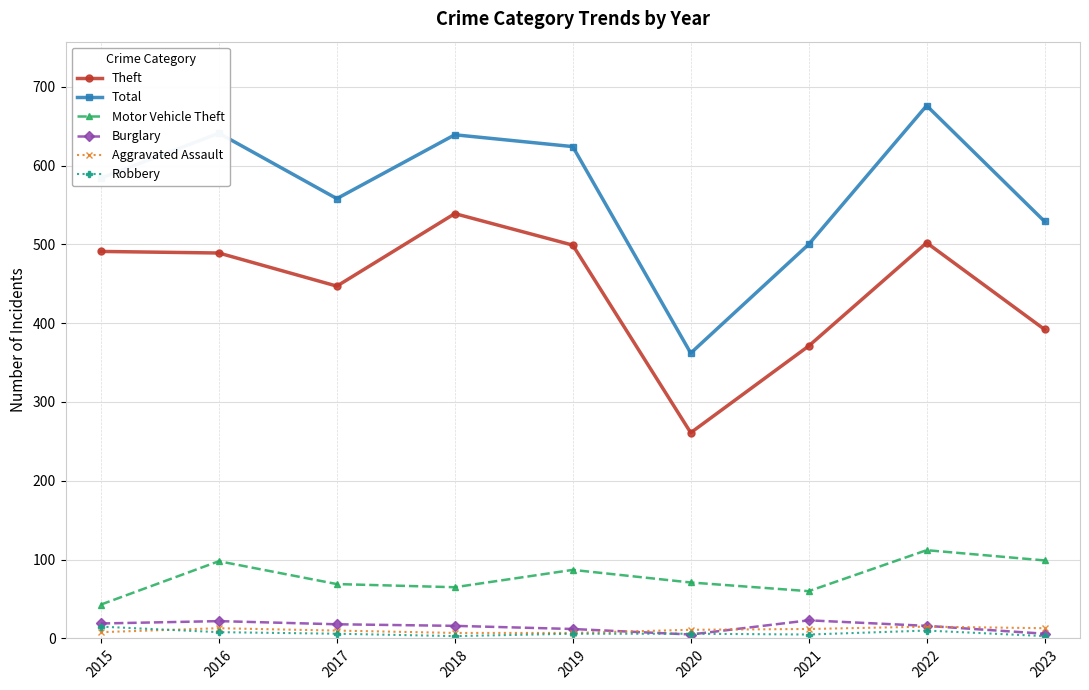

What is the spread (max minus min) of values at 2018?

636